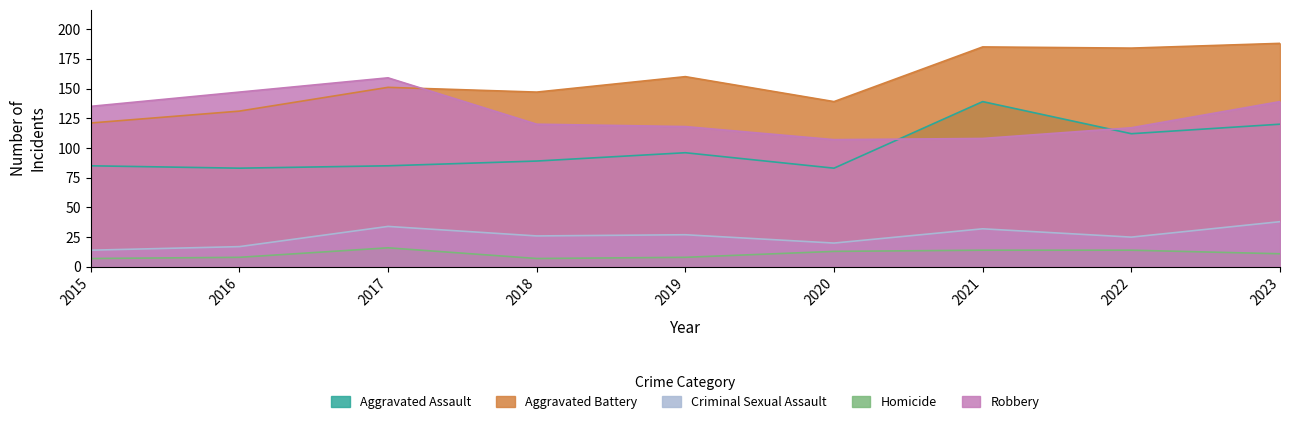

List the labels in order of Robbery value, smallest first.

2020, 2021, 2022, 2019, 2018, 2015, 2023, 2016, 2017